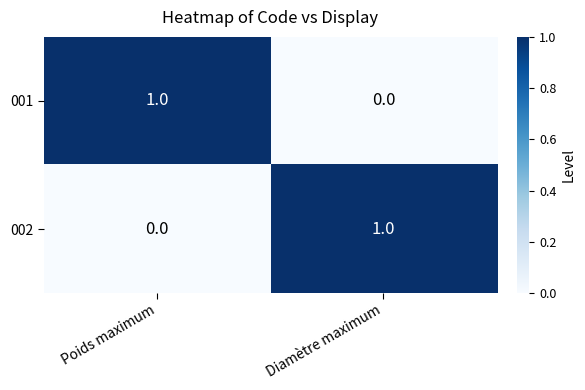

At which label is 001 closest to 0?

Diamètre maximum